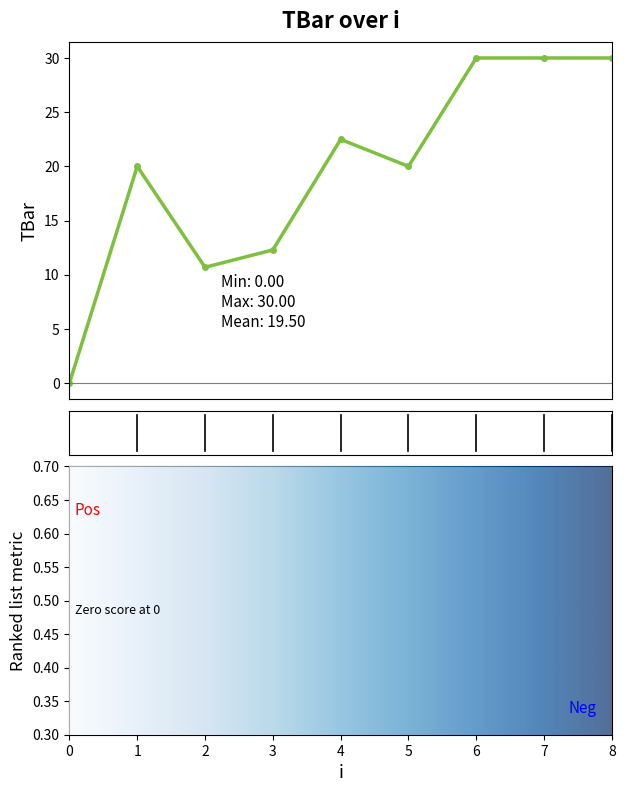

What is the change in value from 5 to 6?

+10.0